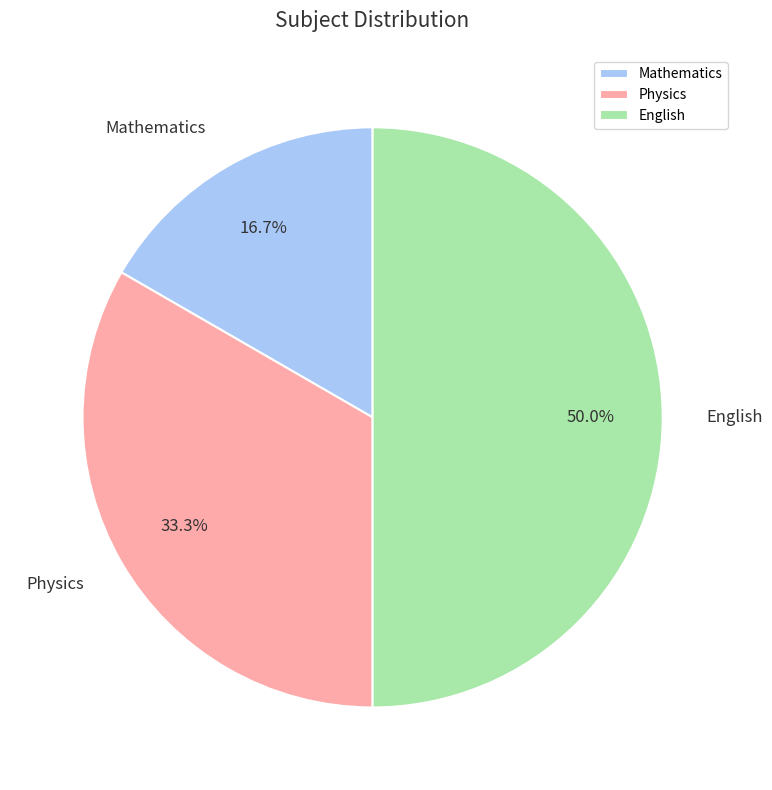

To the nearest percent, what is the average slice percentage?

33%